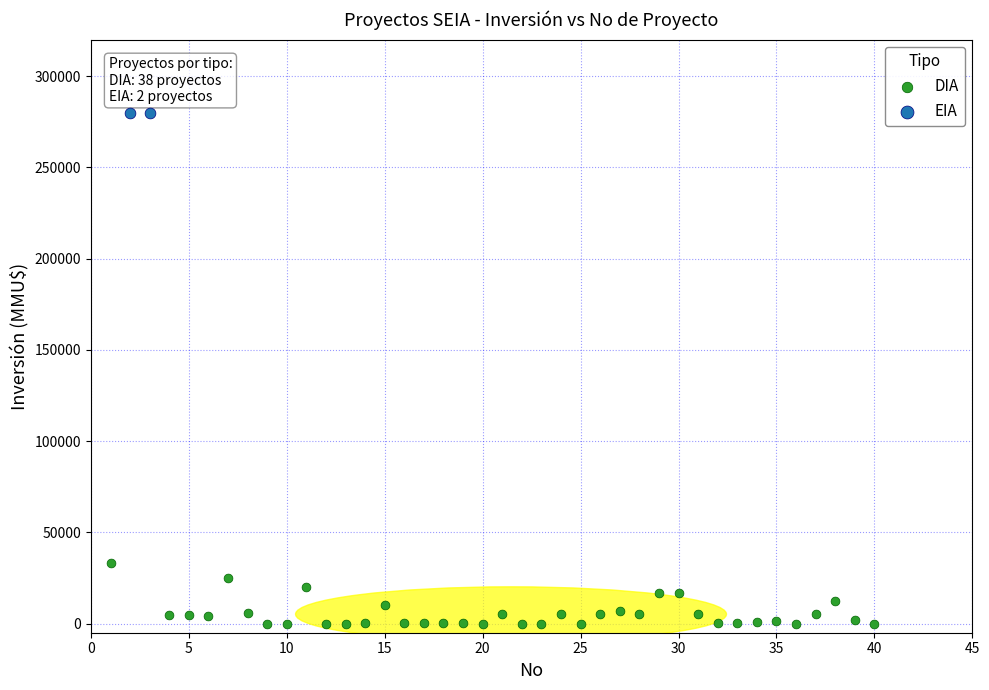

Which series contains the lowest Y value?

DIA